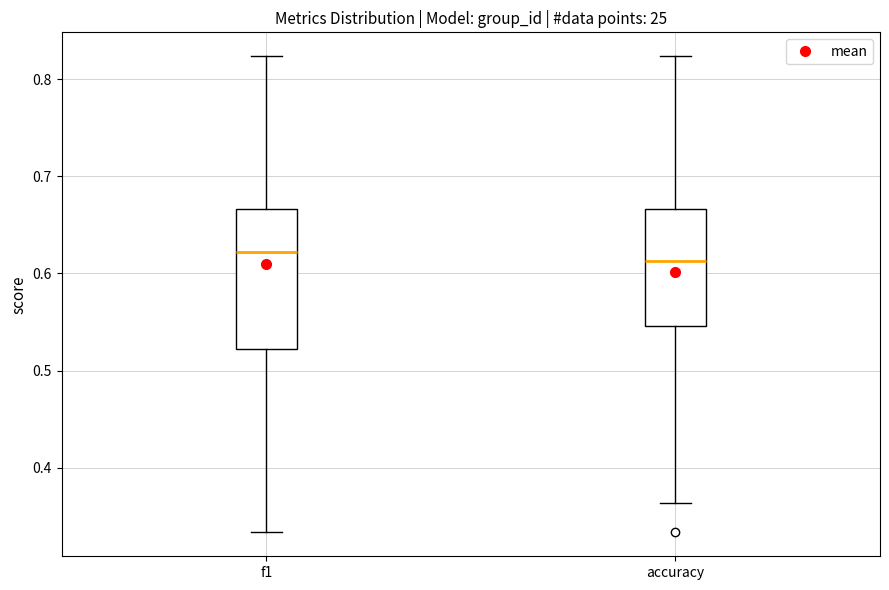

Reading left to right, transcribe this box plot: for each box, give where its median line is, the range the box spans, and where its two whiskers end, as read against the y-axis. The values are not printed on the chart, so give them approximately, as read against the axis.

f1: median 0.62, box 0.52 to 0.67, whiskers 0.33 to 0.82
accuracy: median 0.61, box 0.55 to 0.67, whiskers 0.36 to 0.82